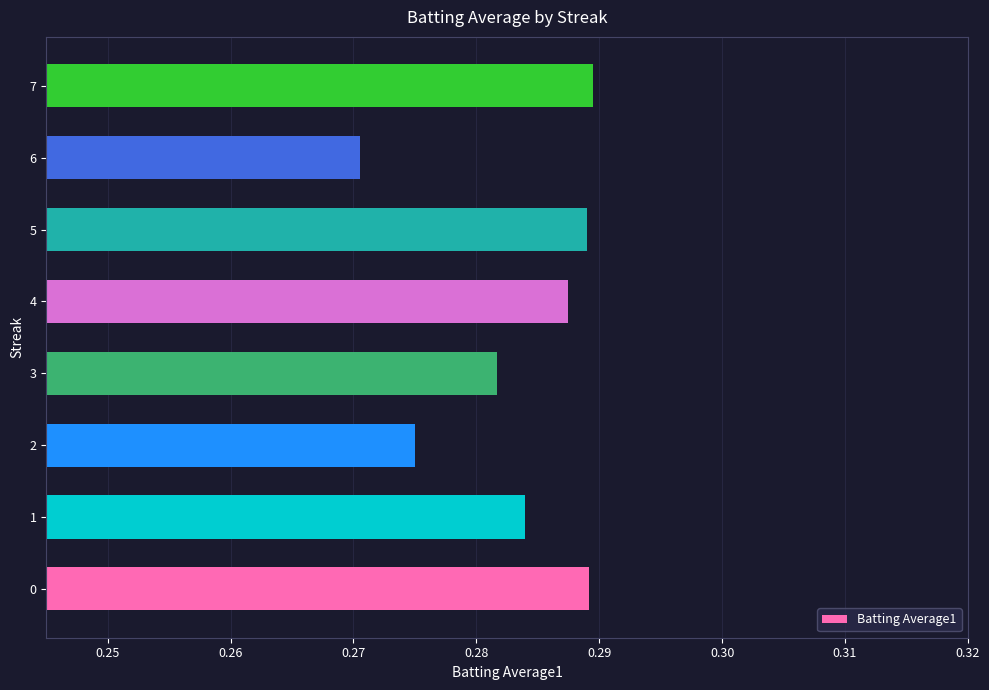

At which label is the value closest to 0?

6